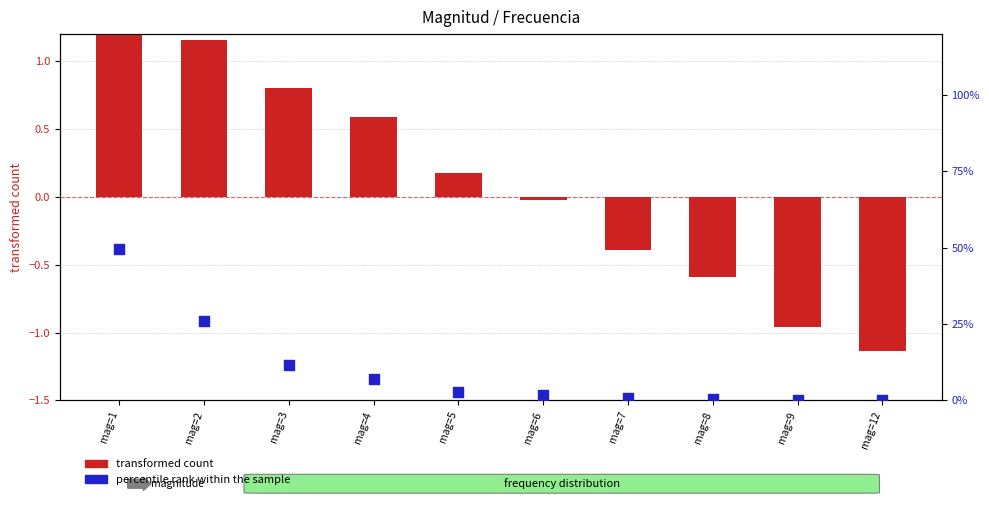

What is the total value across all series at mag=7?

0.3